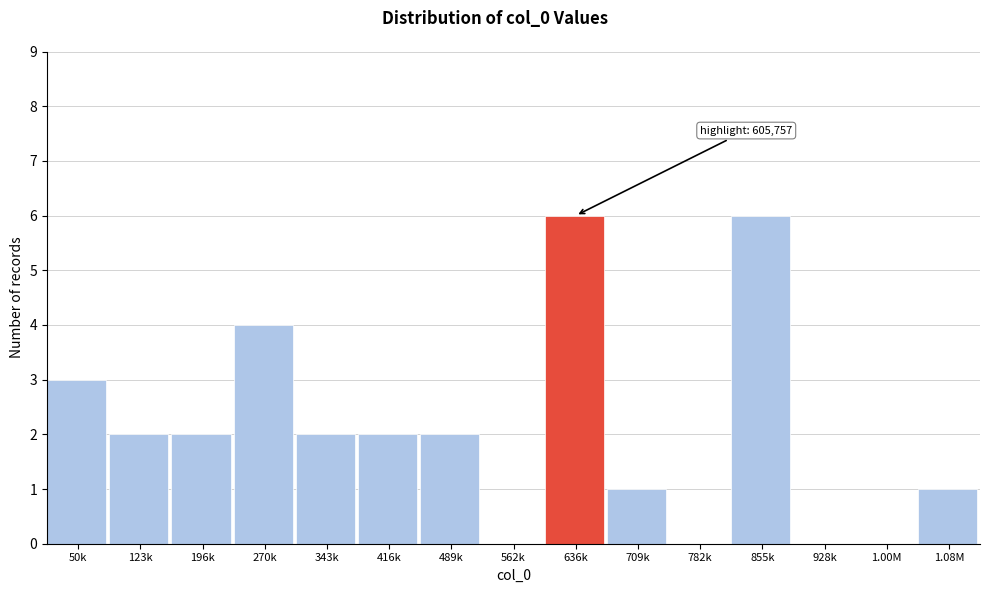

Reading left to right, extract all data points from this chart.

50k=3	123k=2	196k=2	270k=4	343k=2	416k=2	489k=2	562k=0	636k=6	709k=1	782k=0	855k=6	928k=0	1.00M=0	1.08M=1